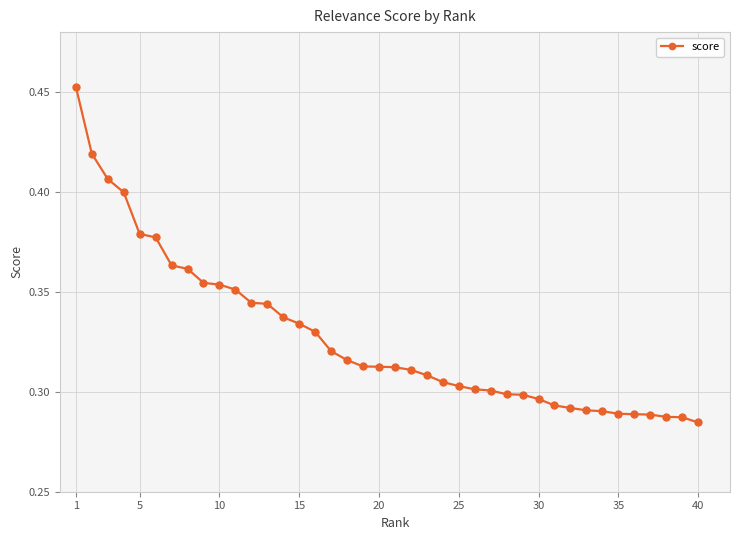

How many values are between 0 and 1?

40